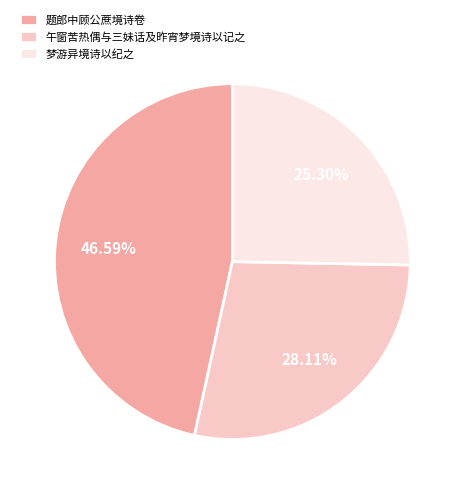

What is the ratio of the value at 午窗苦热偶与三妹话及昨宵梦境诗以记之 to the value at 梦游异境诗以纪之?

1.1